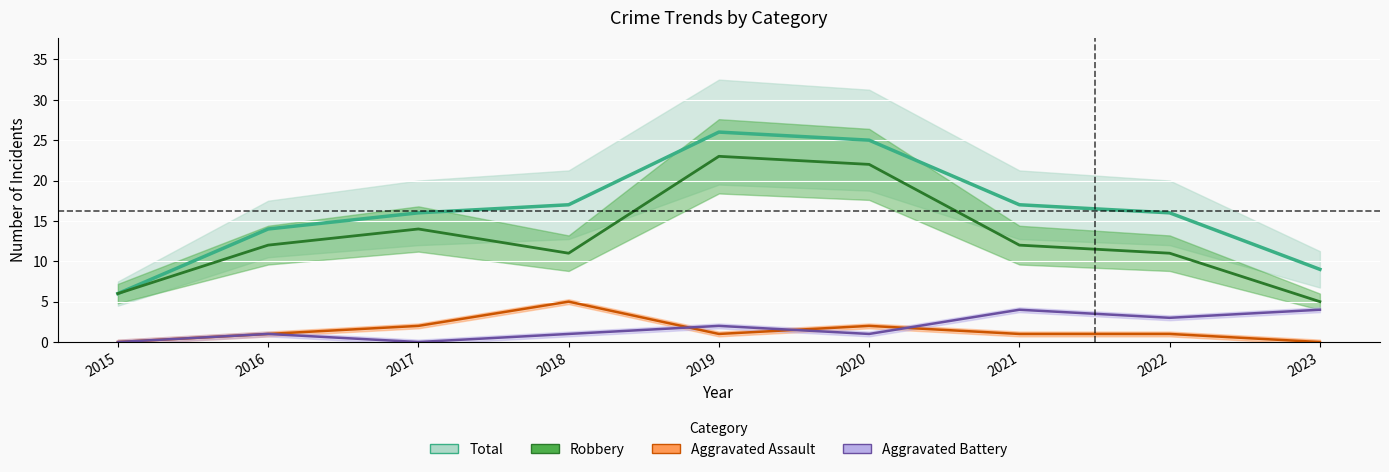

Which series has the widest spread of values?

Total